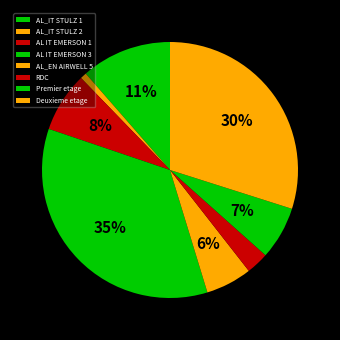

To the nearest percent, what percentage of the pie is Deuxieme etage?

30%